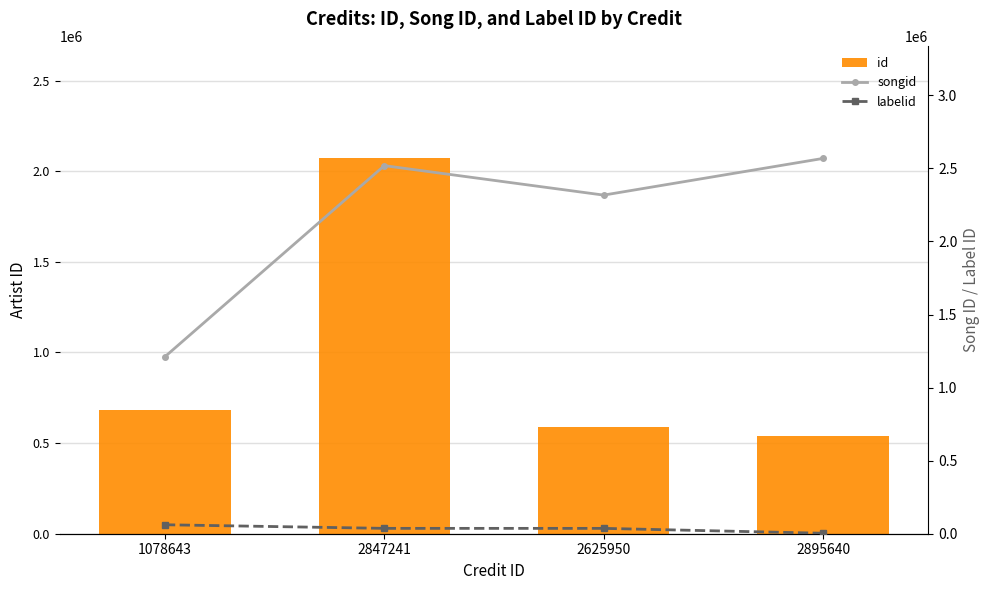

What are all the series names shown in the legend?

id, songid, labelid